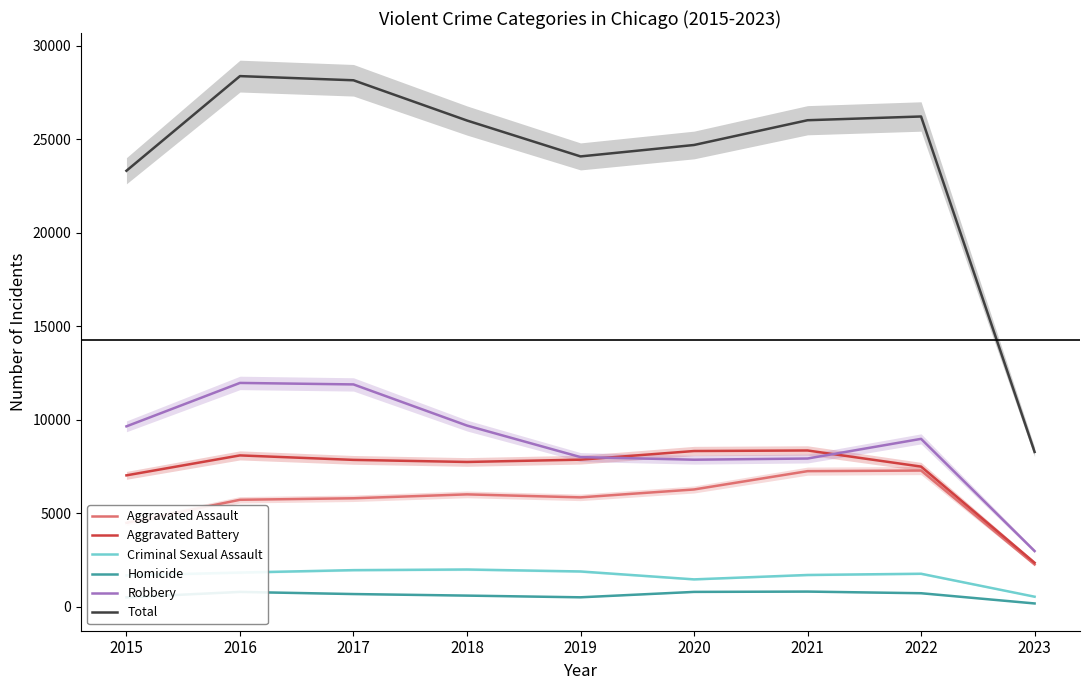

Rank the categories by Homicide value from lowest to highest.

2023, 2015, 2019, 2018, 2017, 2022, 2016, 2020, 2021